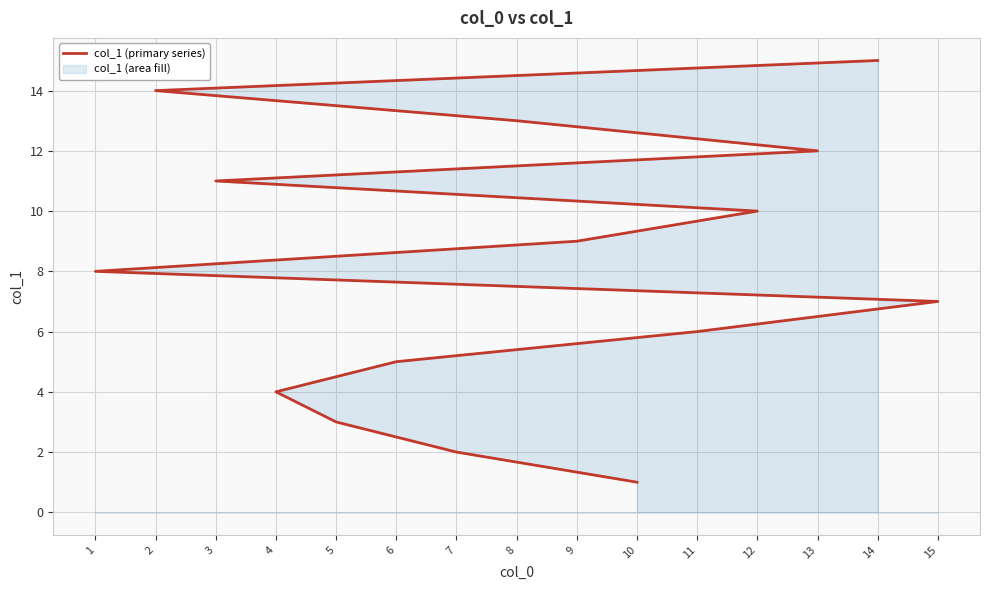

The chart shows a value of 19 at 3. True or false?

False